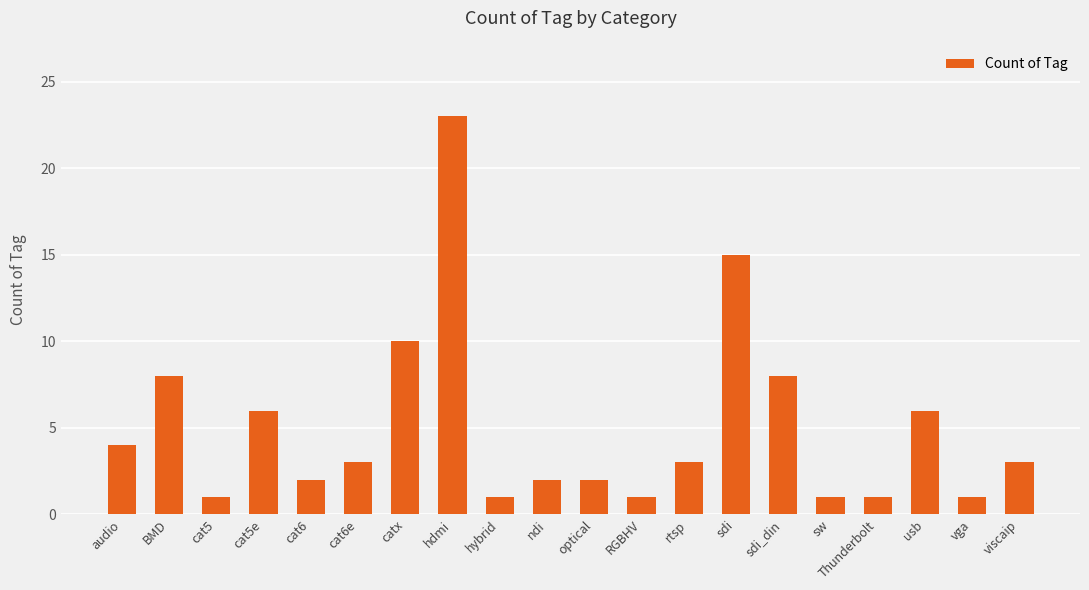

Is it true that the value at rtsp is 2?

False